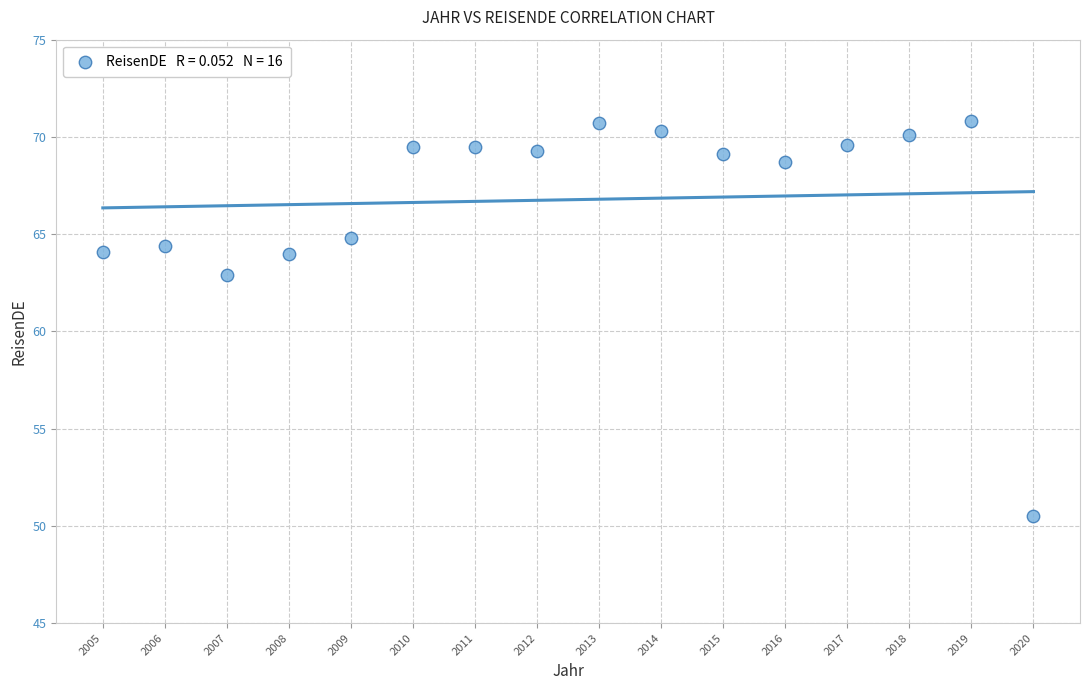

What is the range of X values (max minus min)?

15.0